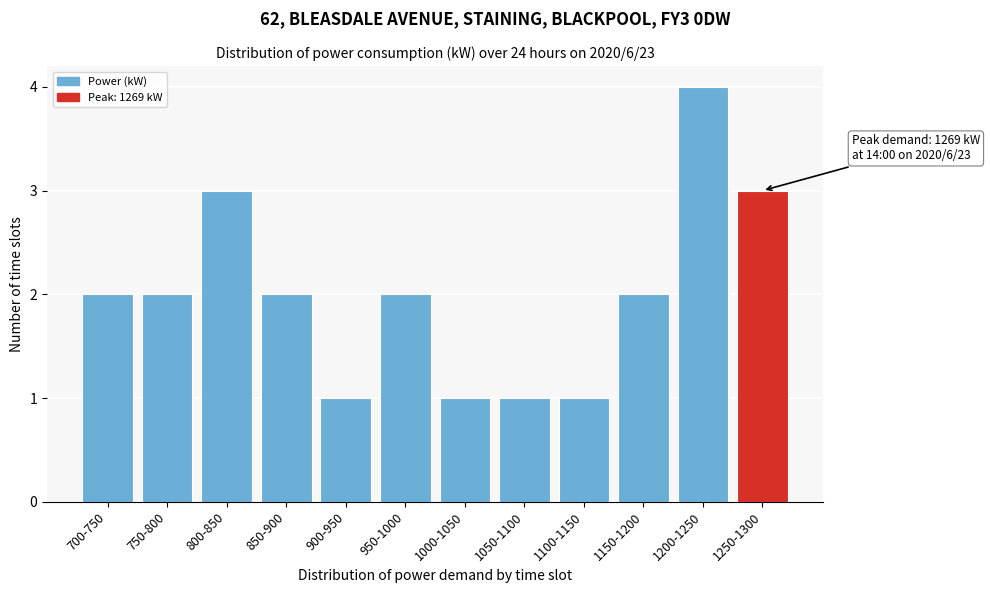

Reading left to right, list all the values displayed in this chart.

2	2	3	2	1	2	1	1	1	2	4	3